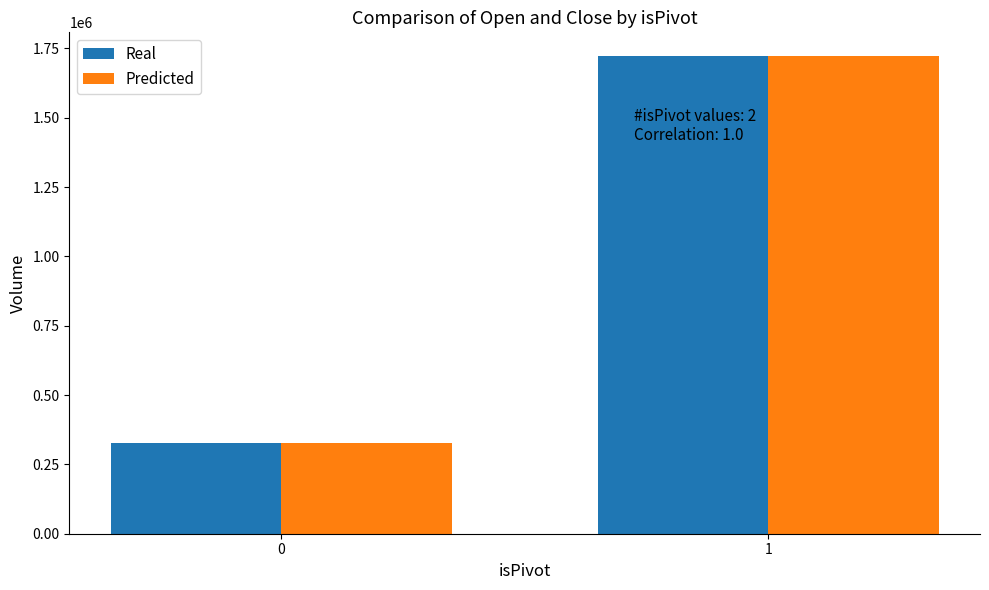

What is the difference between the Predicted values at 1 and 0?

1395303